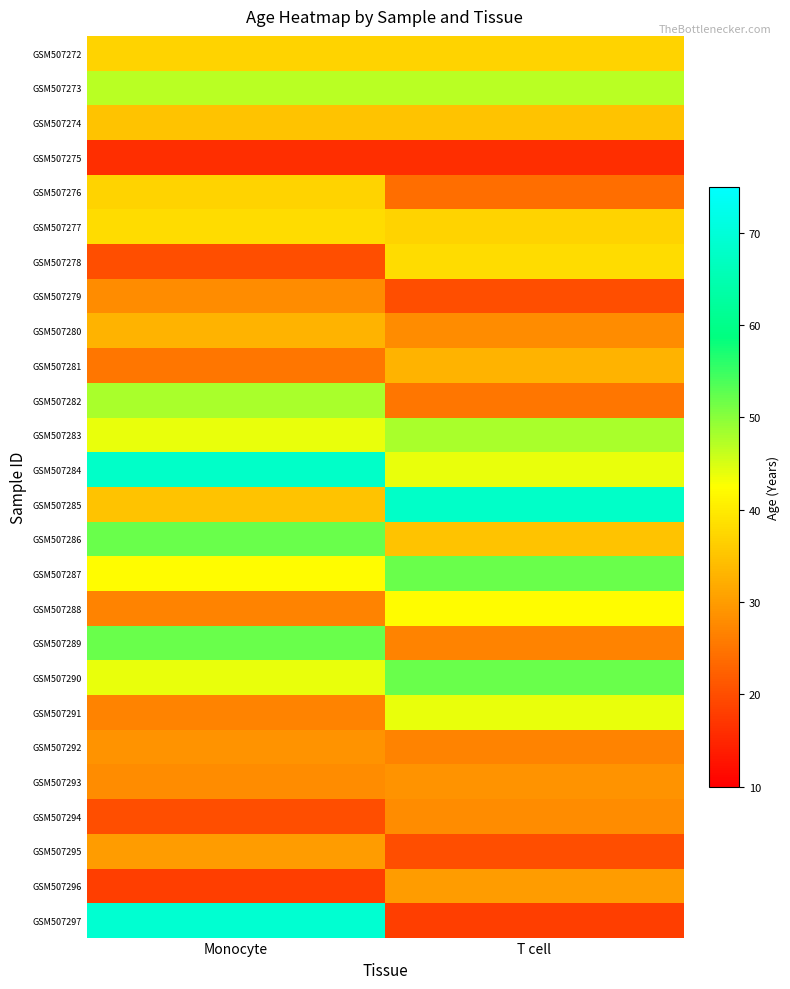

Which label corresponds to the largest value in the chart?

Monocyte